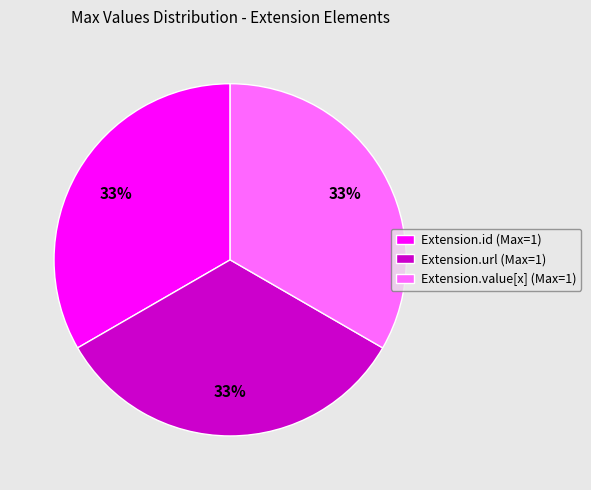

Approximately how many times larger is the value at Extension.url (Max=1) compared to Extension.value[x] (Max=1)?

1.0